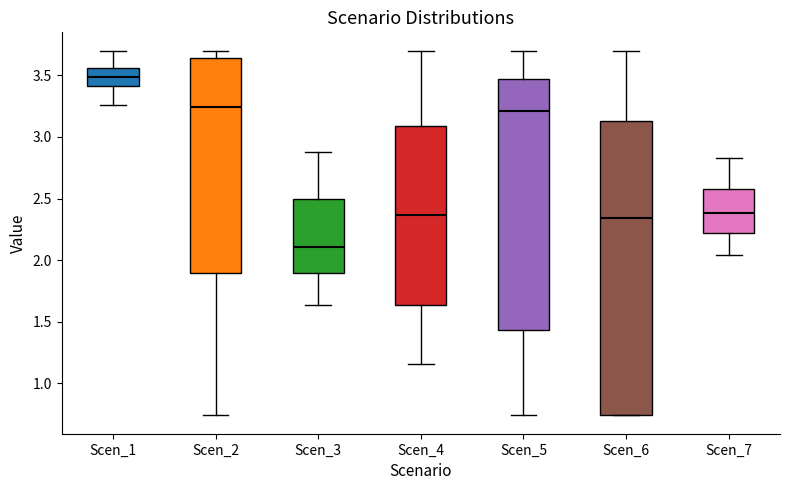

Reading left to right, transcribe this box plot: for each box, give where its median line is, the range the box spans, and where its two whiskers end, as read against the y-axis. The values are not printed on the chart, so give them approximately, as read against the axis.

Scen_1: median 3.50, box 3.40 to 3.55, whiskers 3.25 to 3.70
Scen_2: median 3.25, box 1.90 to 3.65, whiskers 0.75 to 3.70
Scen_3: median 2.10, box 1.90 to 2.50, whiskers 1.65 to 2.90
Scen_4: median 2.35, box 1.65 to 3.10, whiskers 1.15 to 3.70
Scen_5: median 3.20, box 1.45 to 3.45, whiskers 0.75 to 3.70
Scen_6: median 2.35, box 0.75 to 3.15, whiskers 0.75 to 3.70
Scen_7: median 2.40, box 2.20 to 2.60, whiskers 2.05 to 2.85